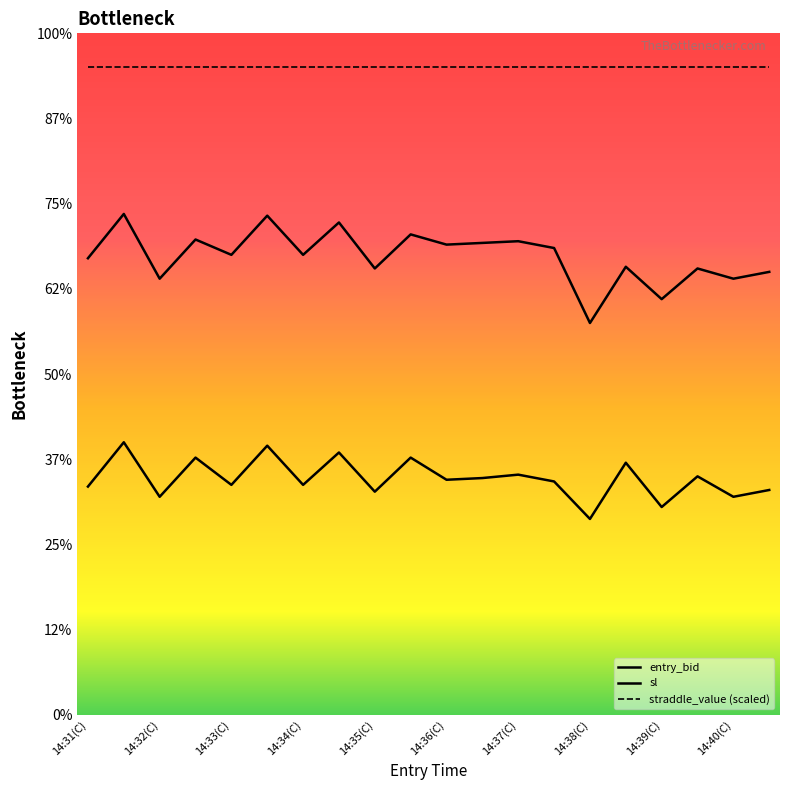

Does the chart display data point markers on the line(s)?

No